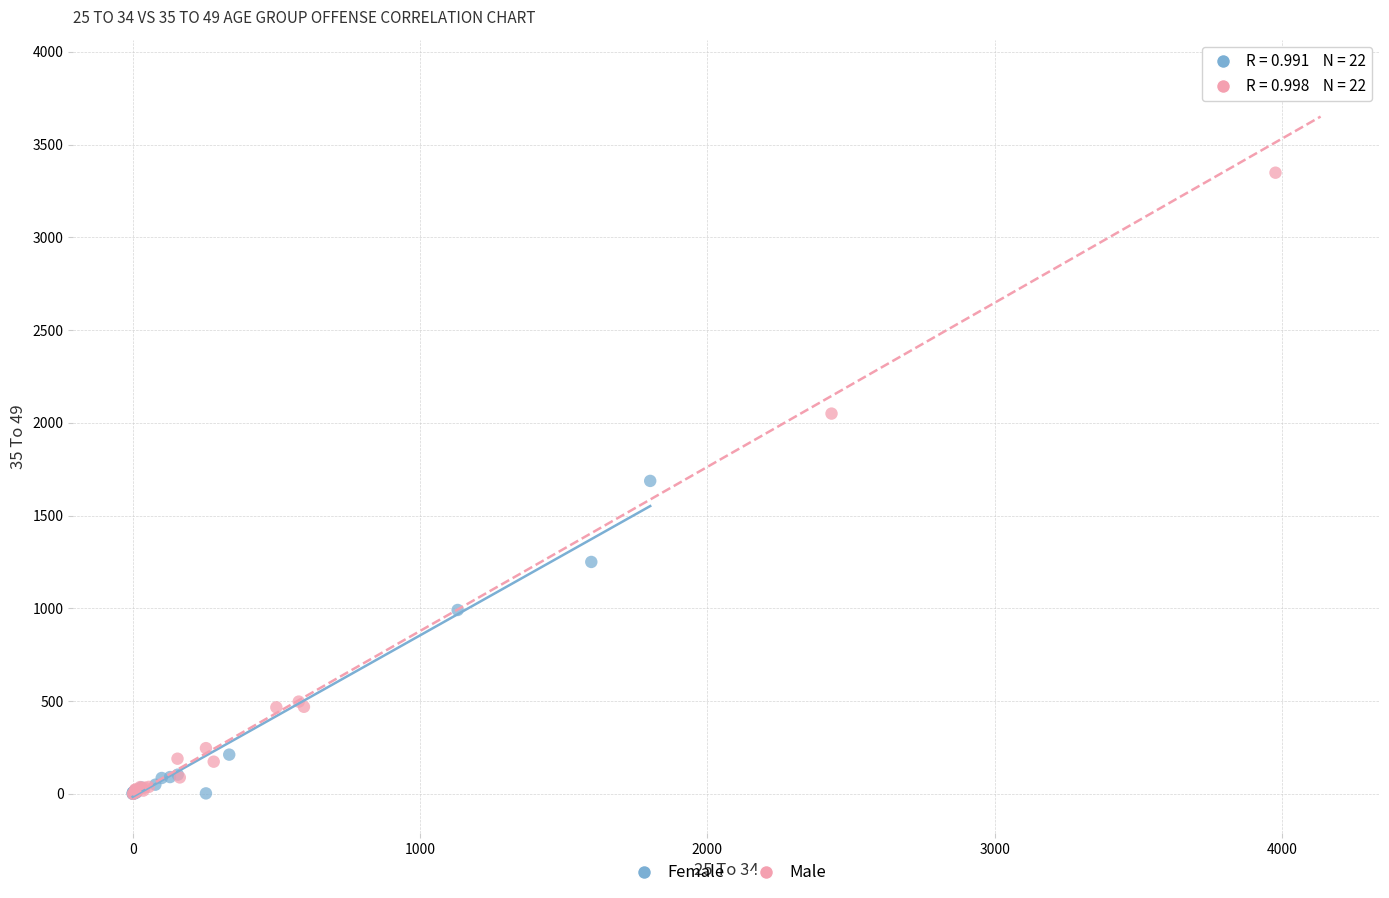

Which series has the largest Y range (max minus min)?

Male